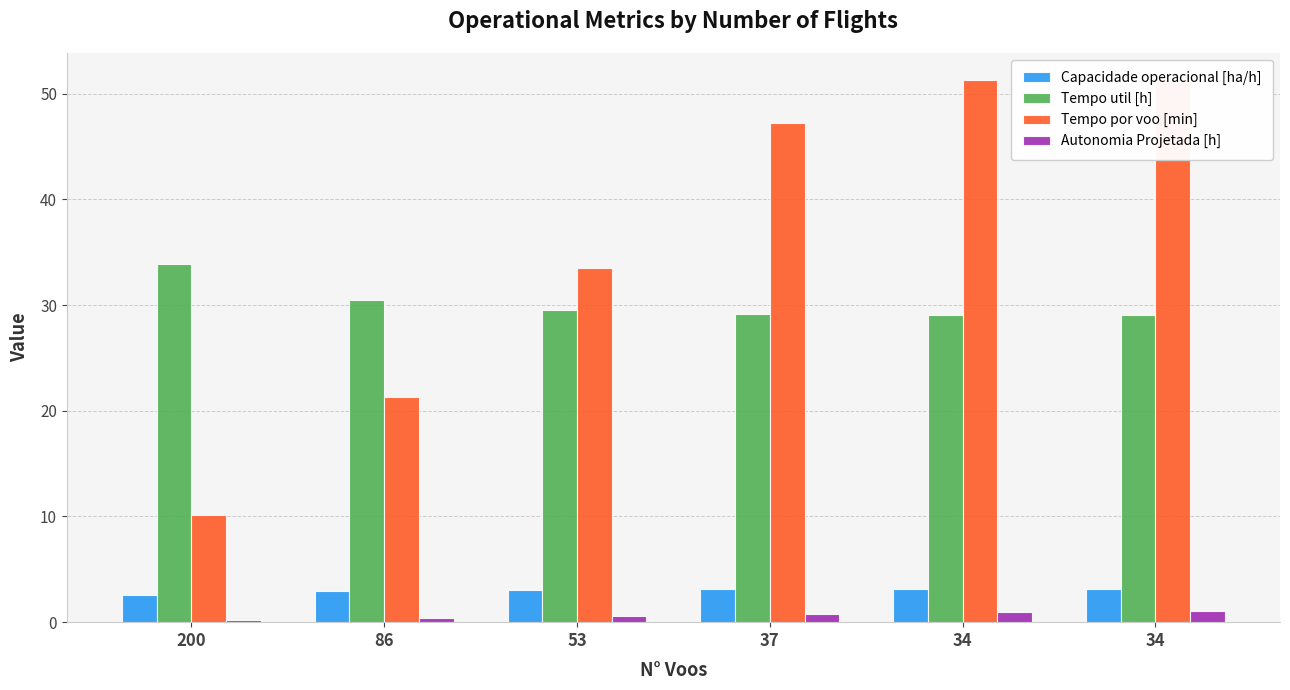

Rank the series at 200 from highest to lowest value.

Tempo util [h], Tempo por voo [min], Capacidade operacional [ha/h], Autonomia Projetada [h]